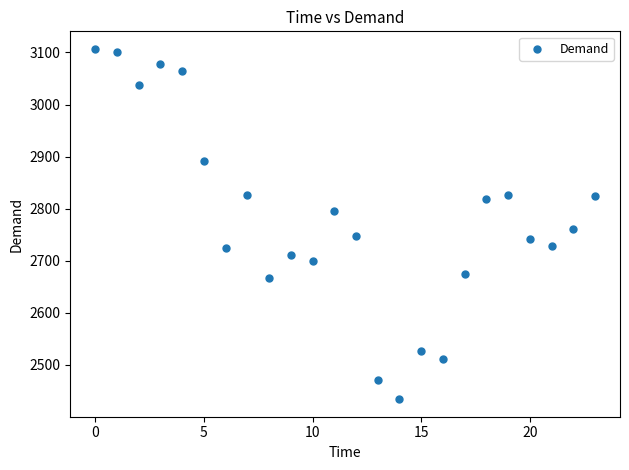

What is the range of Y values (max minus min)?

673